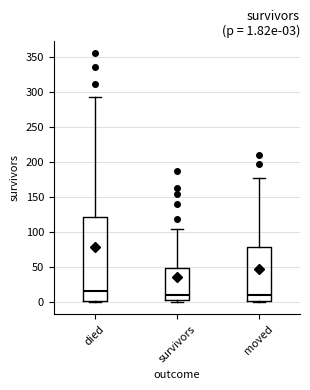

Comparing the boxes themselves (not the whiskers), which one is the tallest?

died